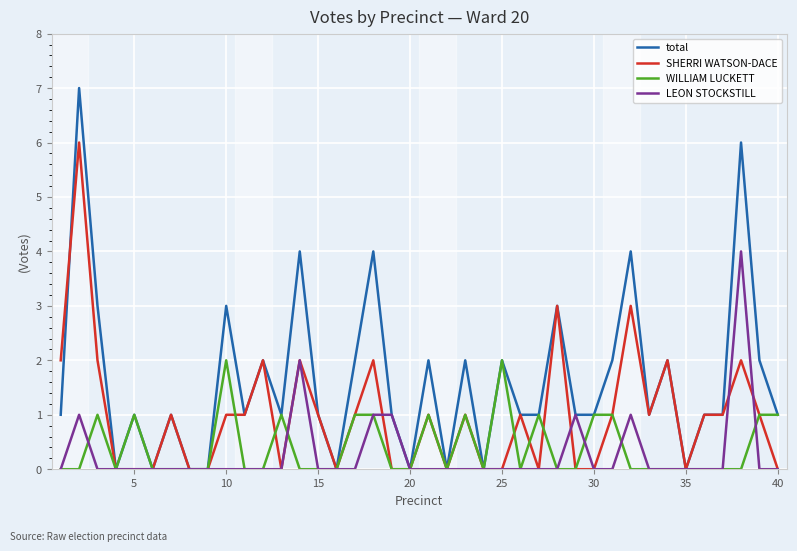

What is the maximum value for WILLIAM LUCKETT?

2